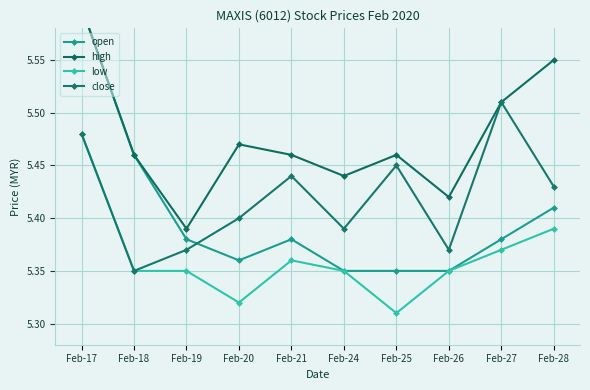

Where is the first local maximum for low?

Feb-21